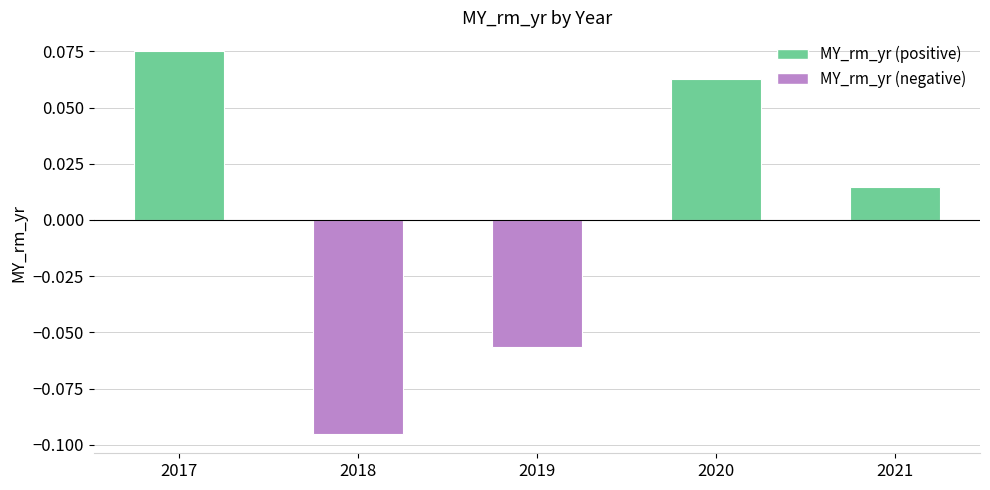

Rank the categories by value from highest to lowest.

2017, 2020, 2021, 2019, 2018